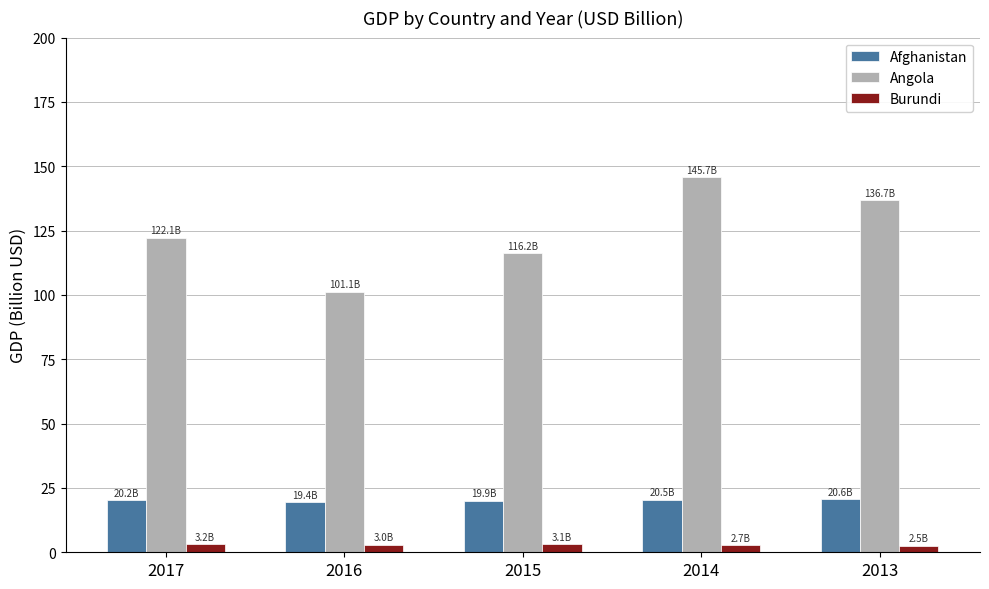

At how many categories does at least one series exceed 21?

5